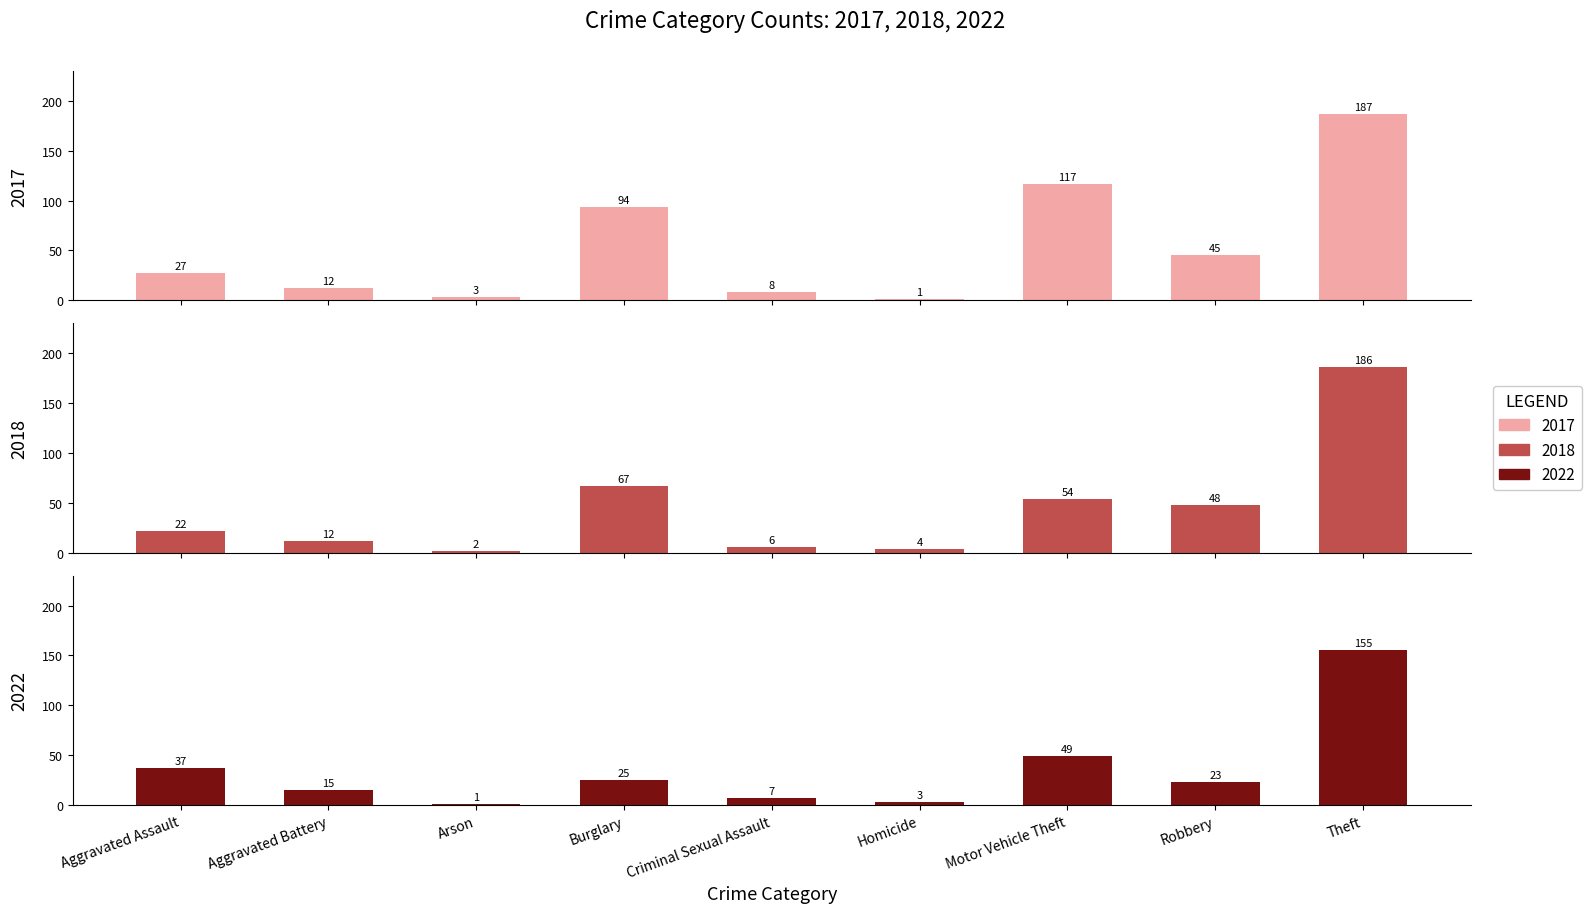

The 2022 series shows 15 at Aggravated Battery. True or false?

True